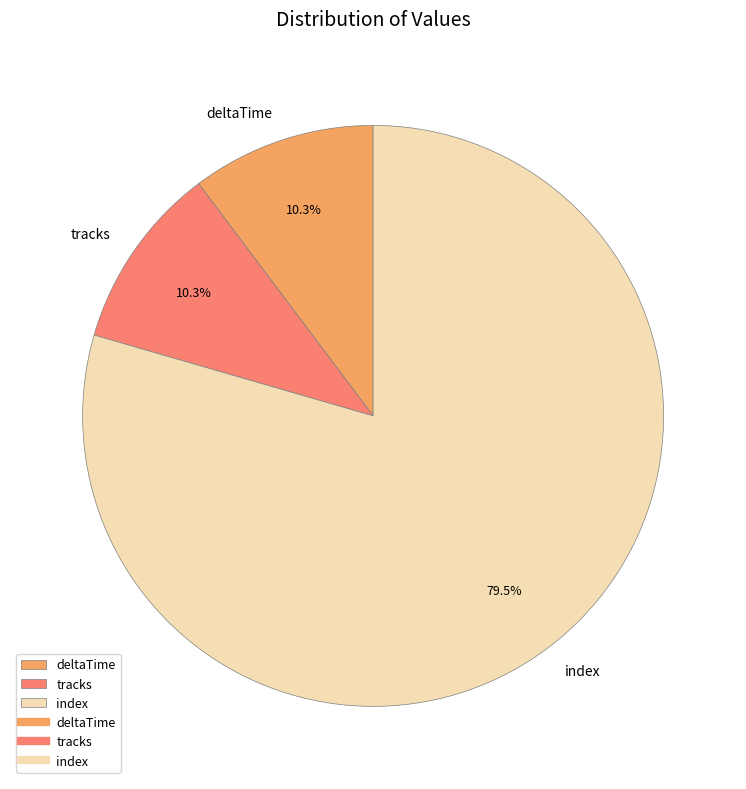

Which category has the biggest portion of the pie?

index